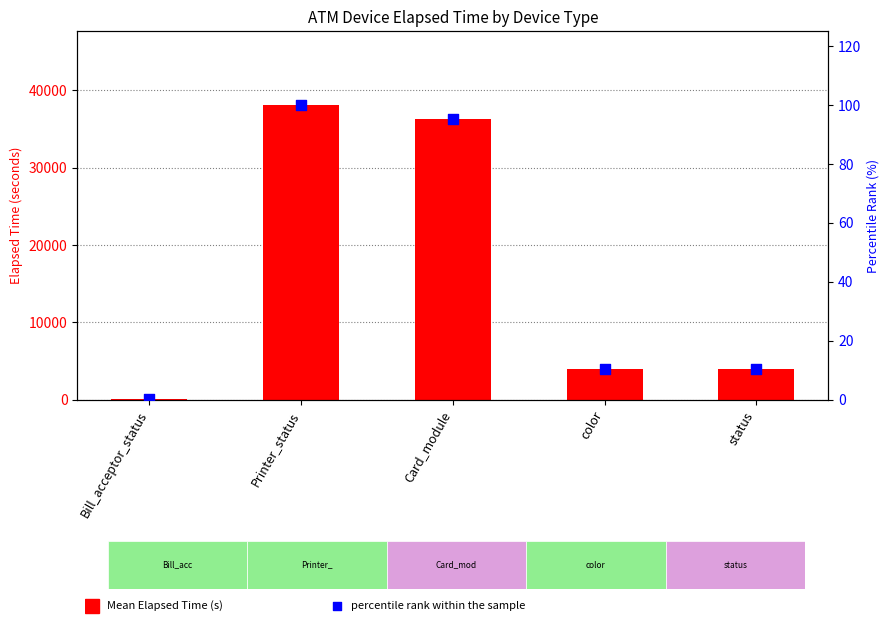

Is the value of percentile rank within the sample at Printer_status greater than the value of Mean Elapsed Time at status?

No